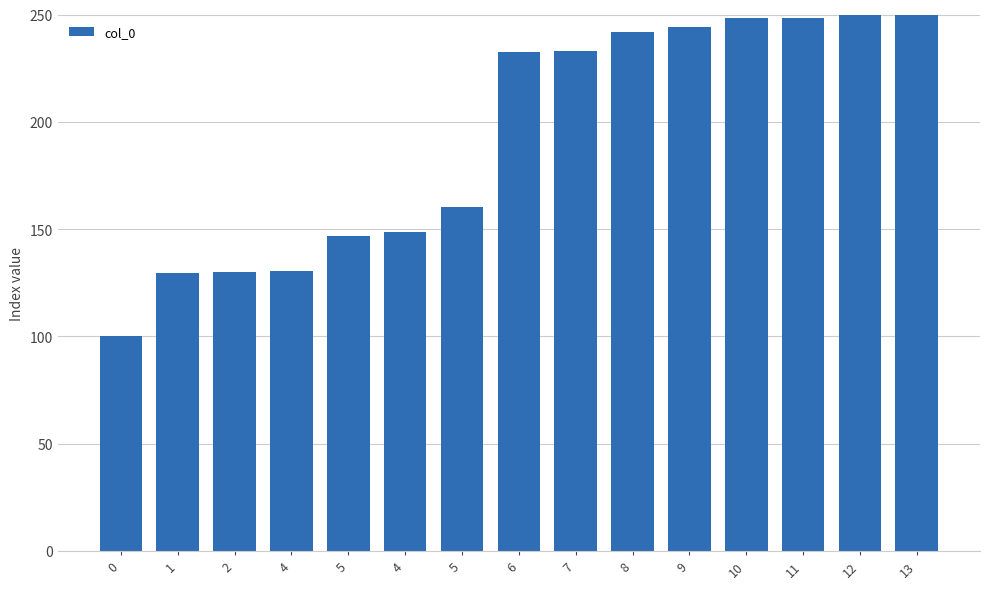

Reading left to right, extract all data points from this chart.

100.0	129.5	129.8	130.7	146.8	148.7	160.4	232.4	233.2	241.6	244.0	248.4	248.5	249.9	250.0